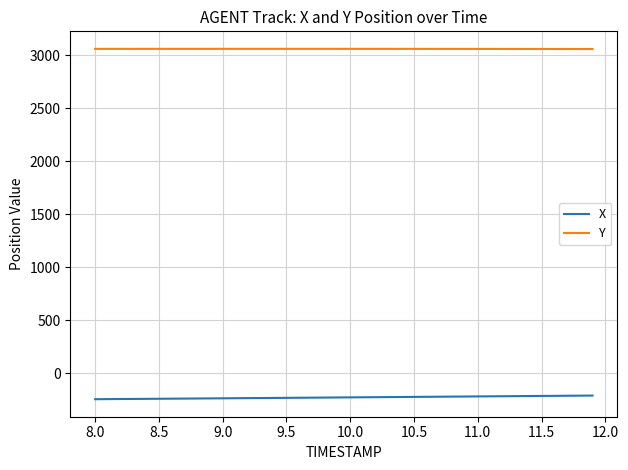

What is the greatest value displayed?

3058.0